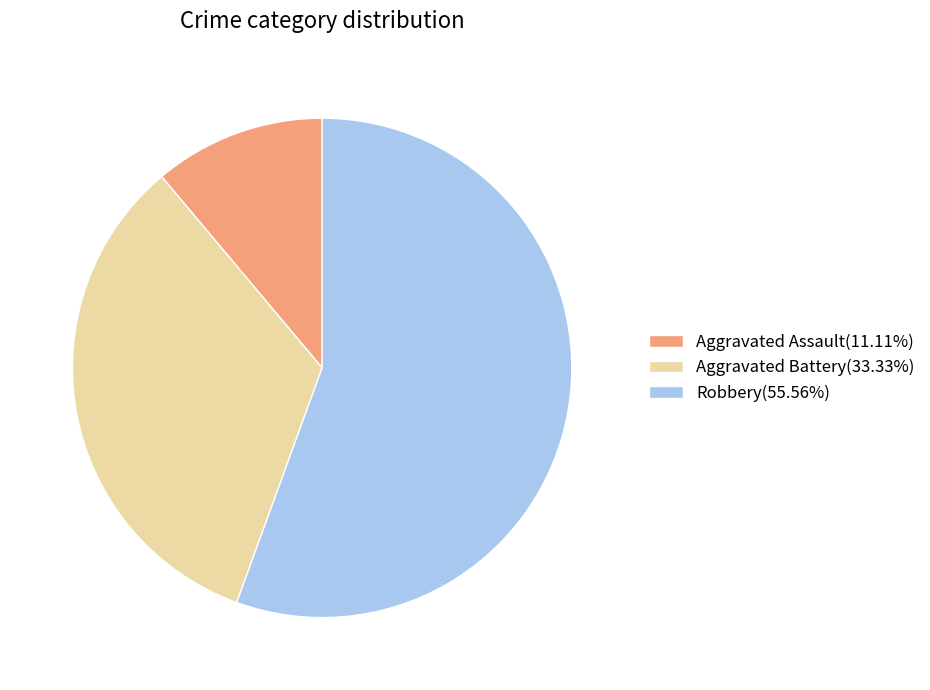

Is there any slice that represents more than half of the pie?

Yes